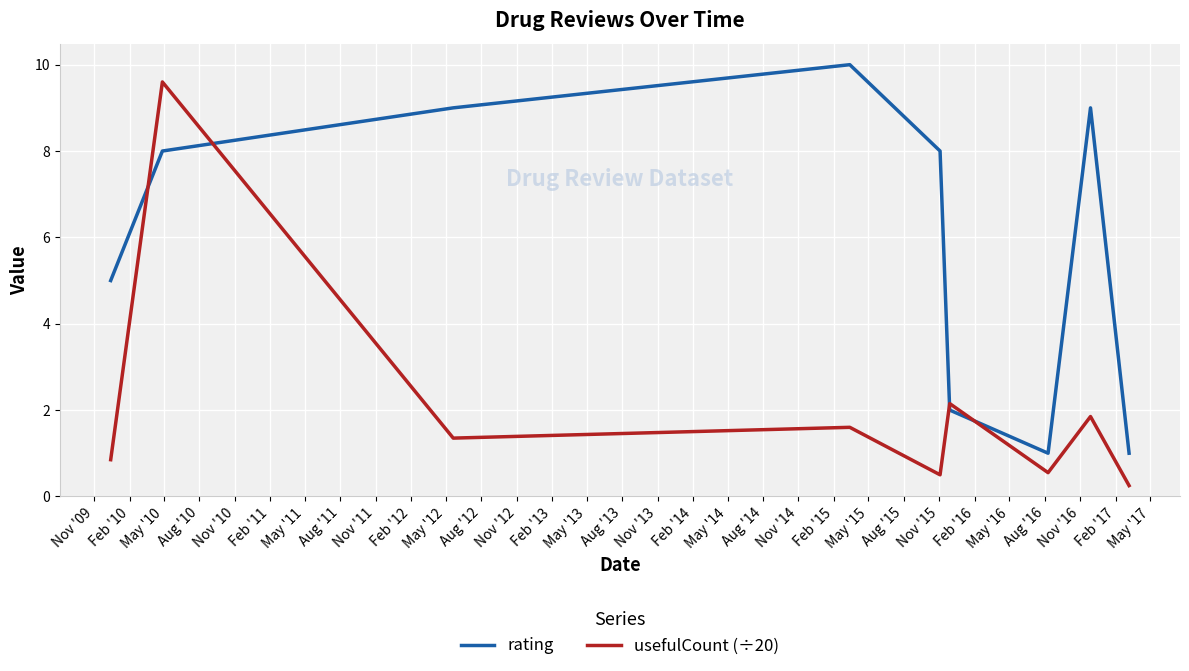

Which series has the largest total across all categories?

rating